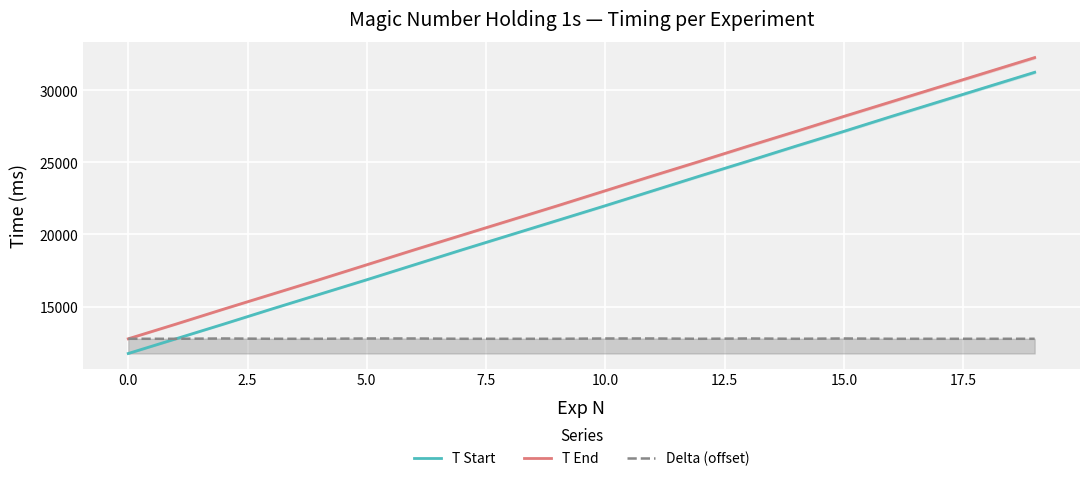

At which category is the sum across all series the highest?

19